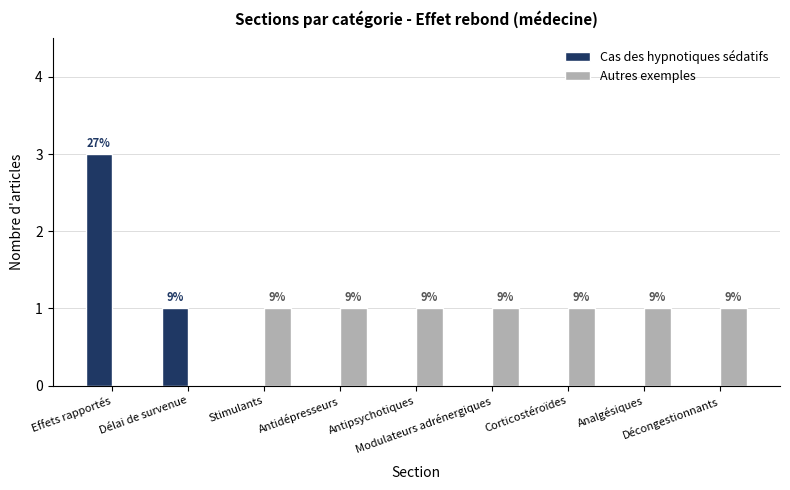

Rank the series by their average value, from lowest to highest.

Cas des hypnotiques sédatifs, Autres exemples